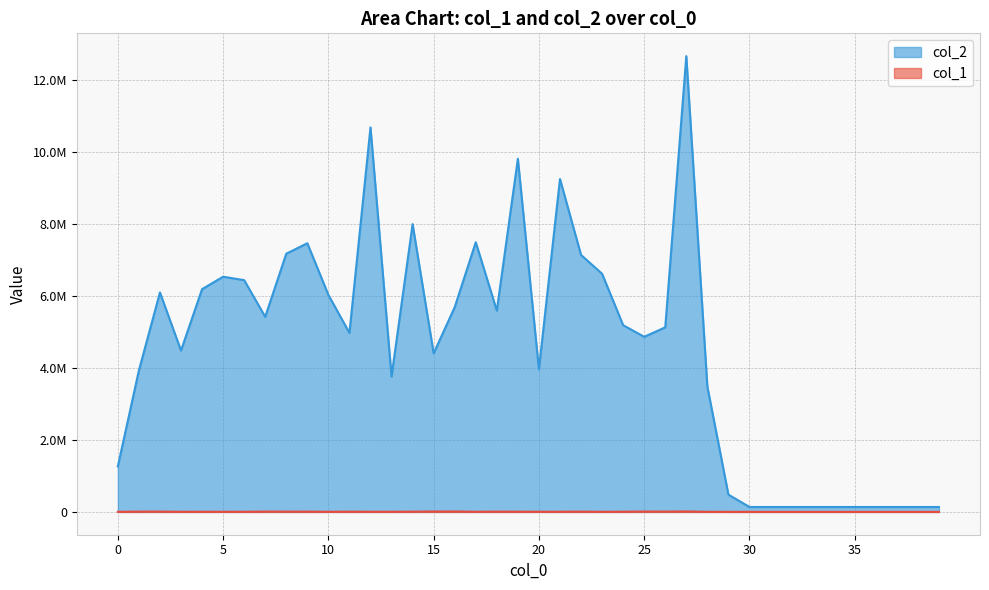

What is the smallest value displayed?

2450